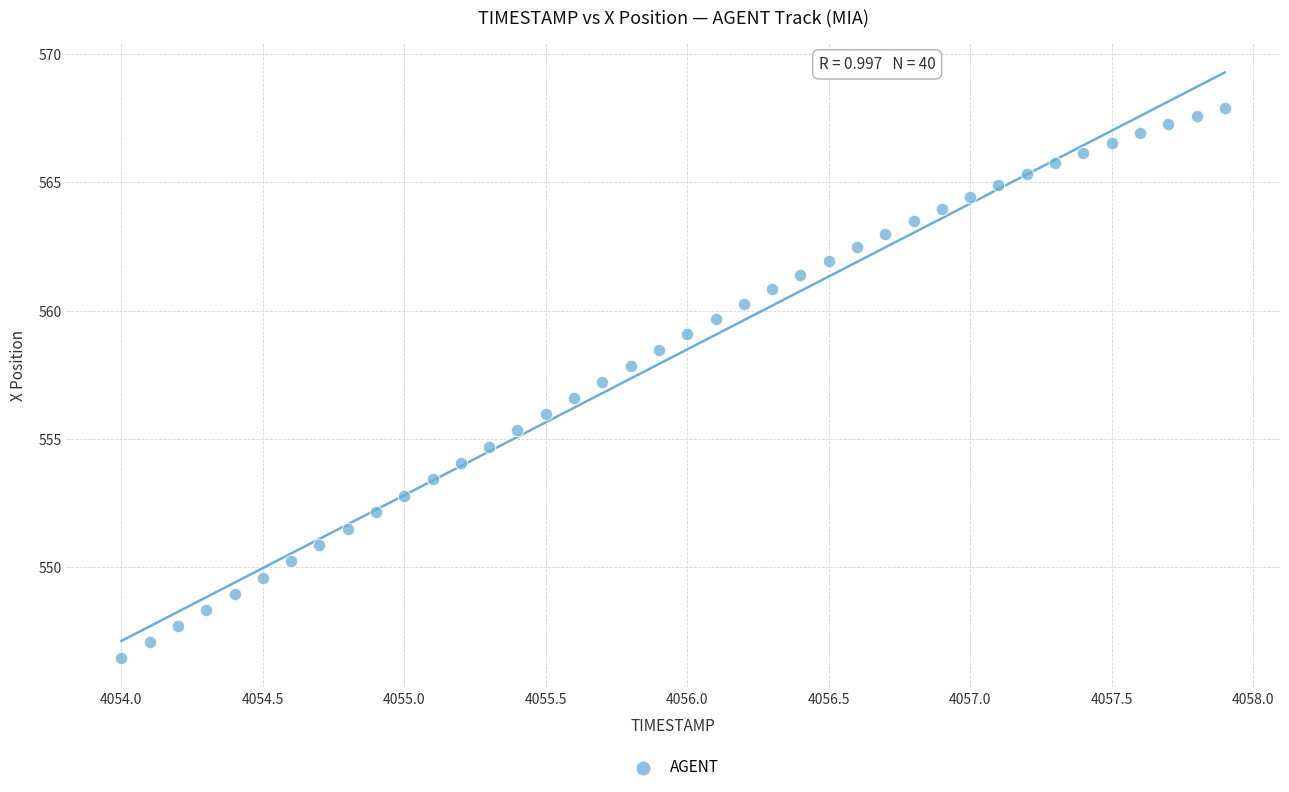

What is the range of X values (max minus min)?

3.9